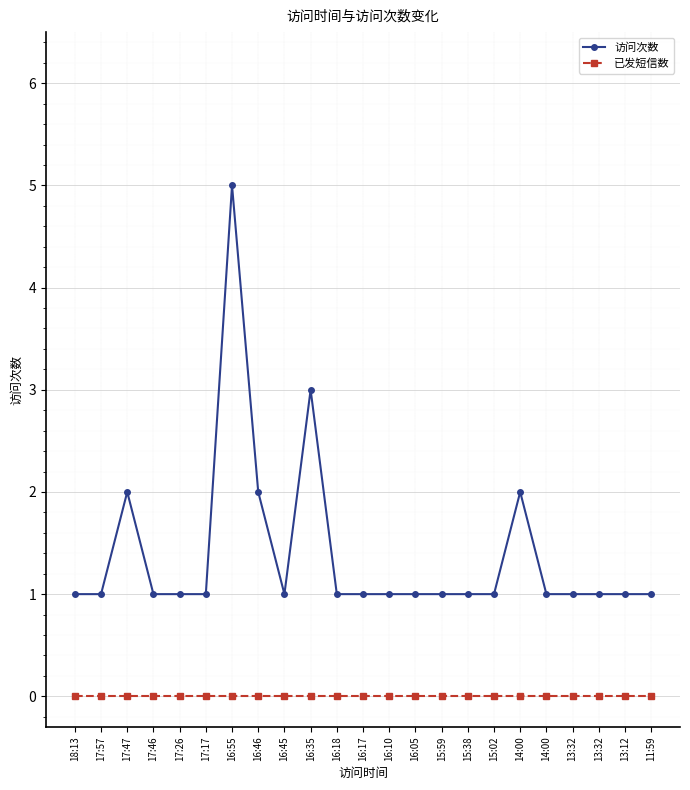

What is the label of the 17th point from the left?

15:02